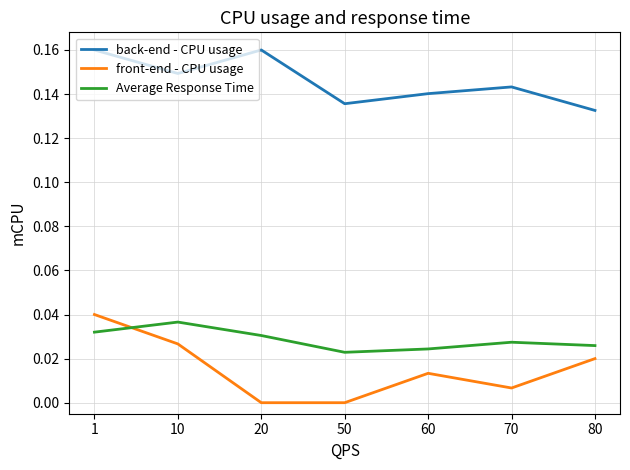

Which series has the largest total across all categories?

back-end - CPU usage